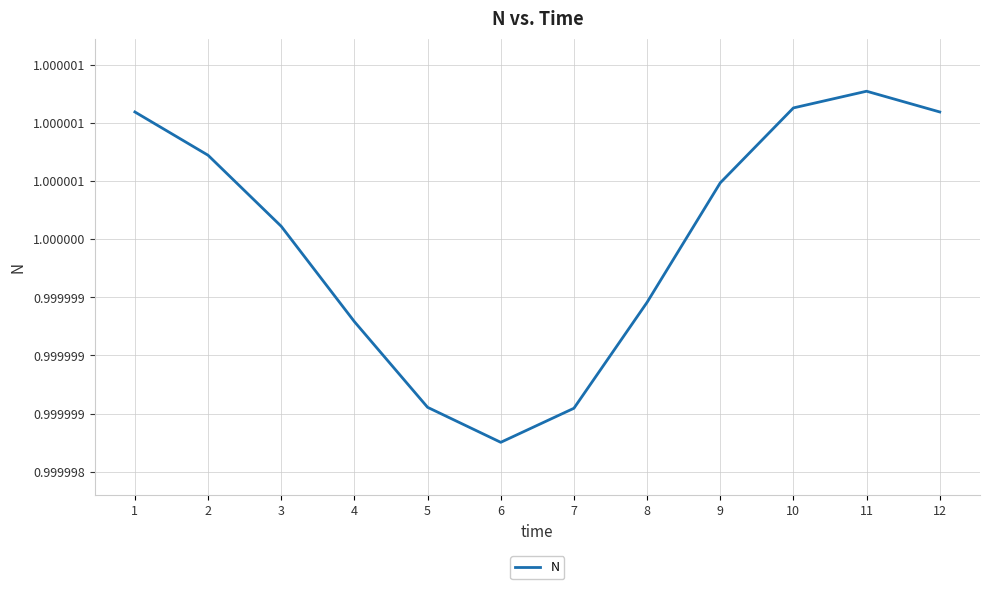

Does the chart have visible grid lines?

Yes